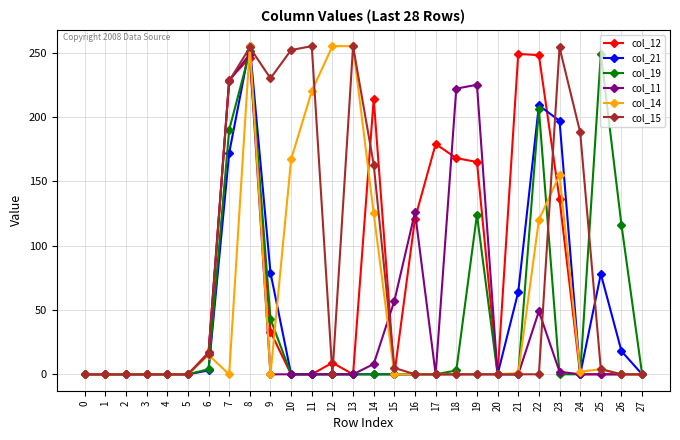

True or false: col_12 has more than 1 points higher than both neighbors.

True